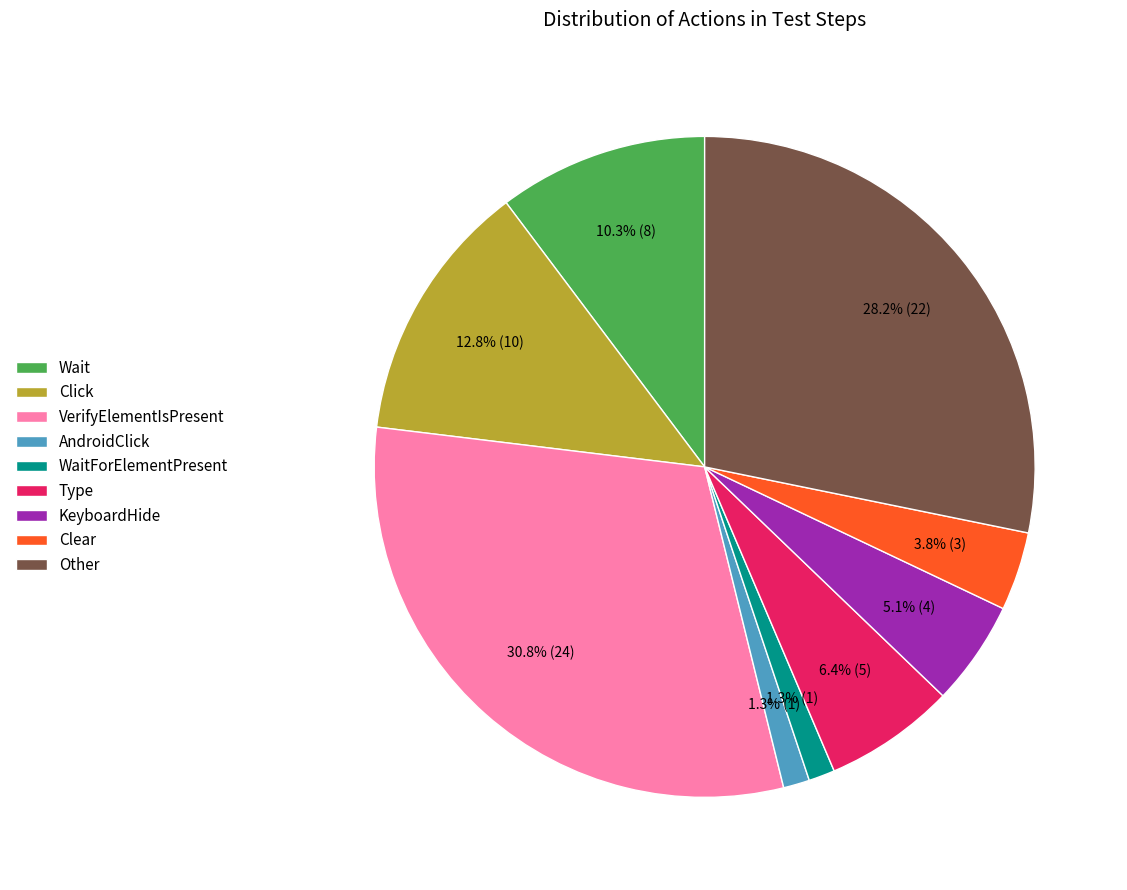

What percentage is NOT represented by Type?

93.6%